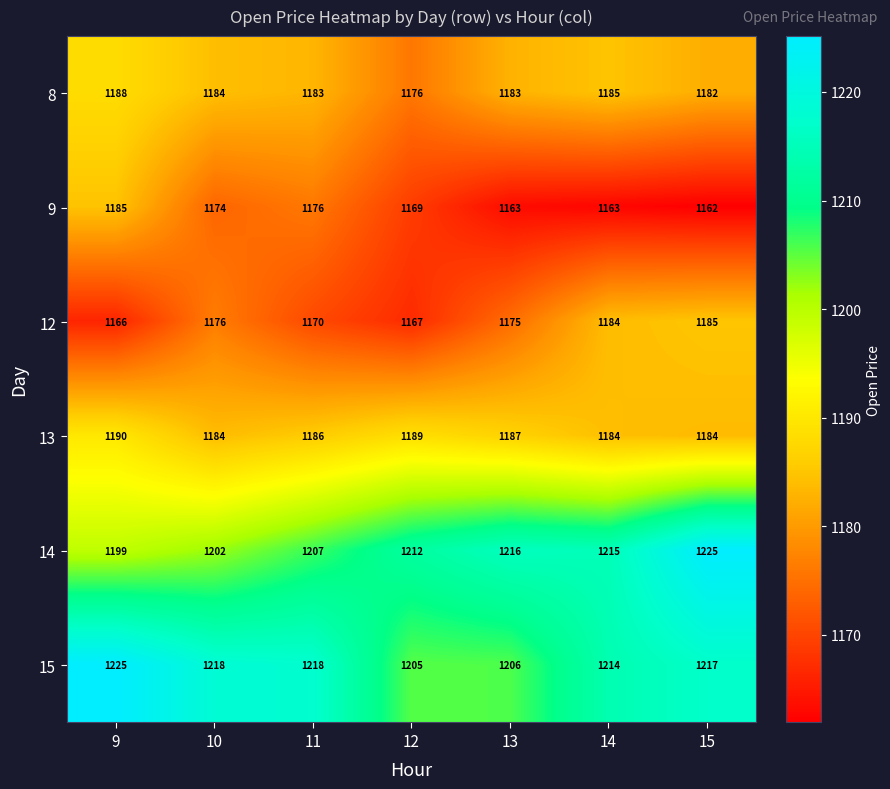

What is the average value of the 13 series?

1186